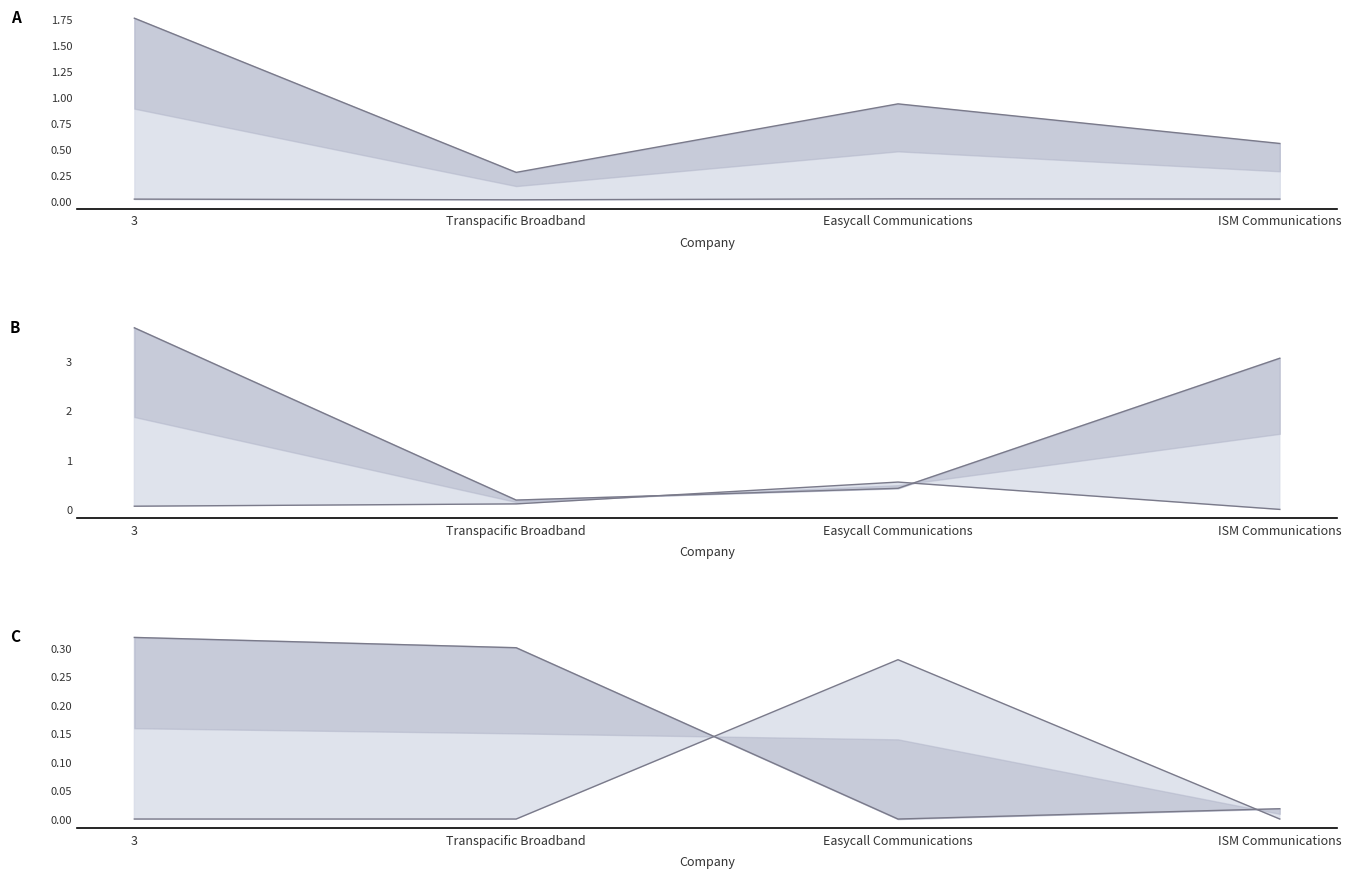

The value of upper at Easycall Communications is -0.2. True or false?

False